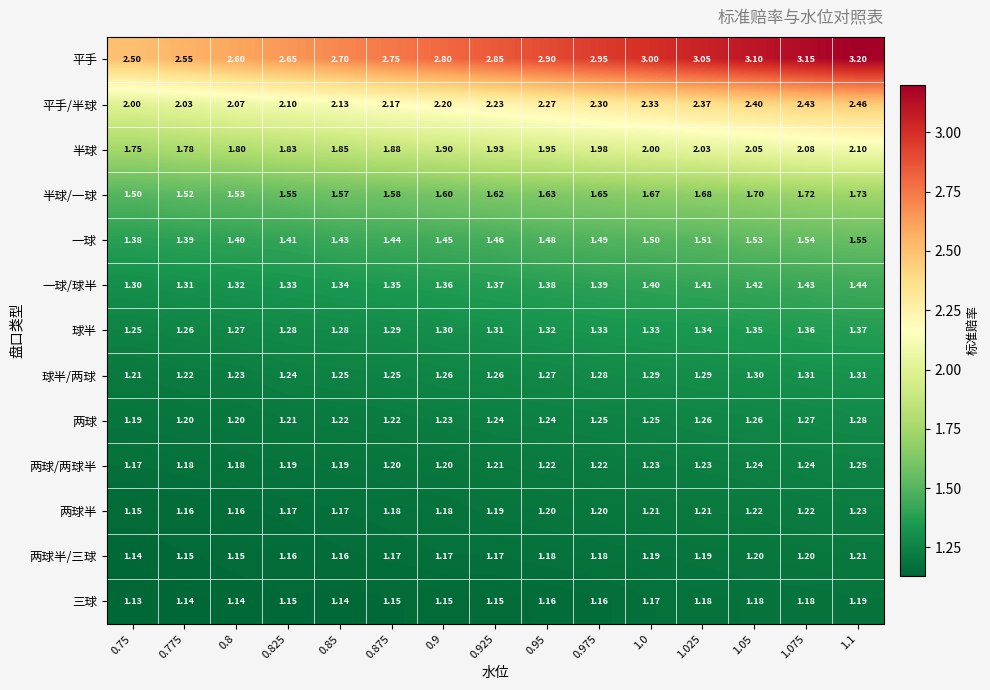

Which series has the largest total across all categories?

平手